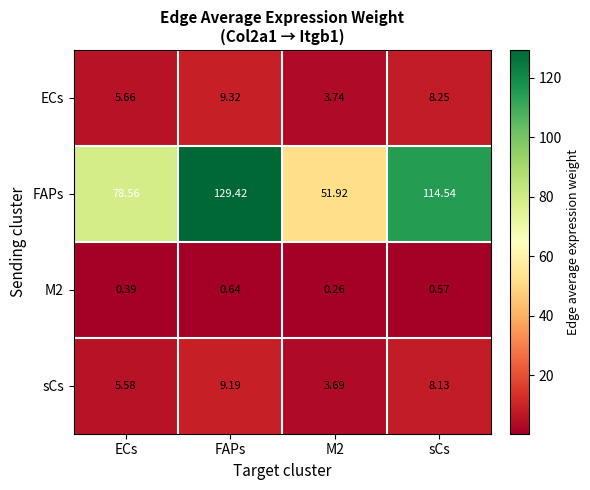

Which series has the largest total across all categories?

FAPs